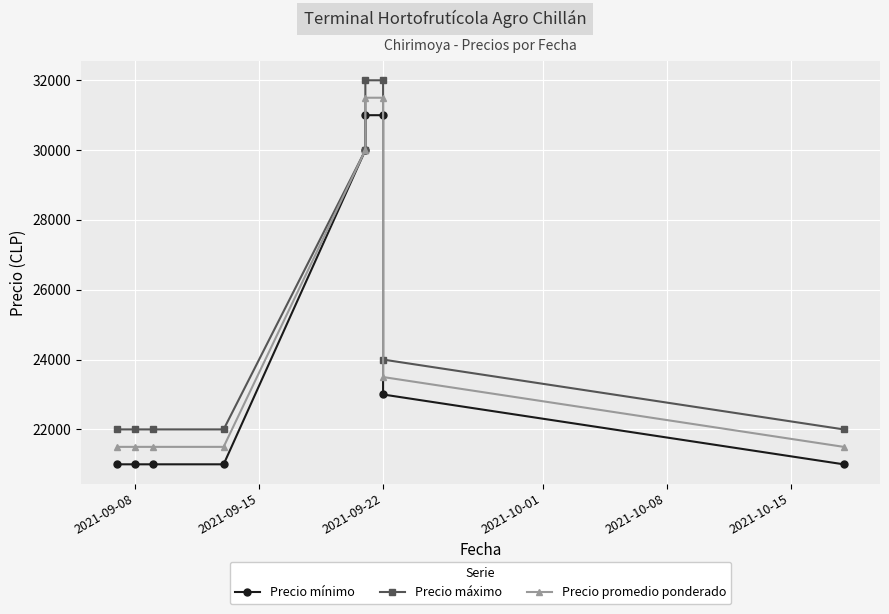

Reading right to left, what are all the values shown in this chart?

Precio mínimo: 21000	23000	31000	31000	30000	21000	21000	21000	21000
Precio máximo: 22000	24000	32000	32000	30000	22000	22000	22000	22000
Precio promedio ponderado: 21500	23500	31500	31500	30000	21500	21500	21500	21500